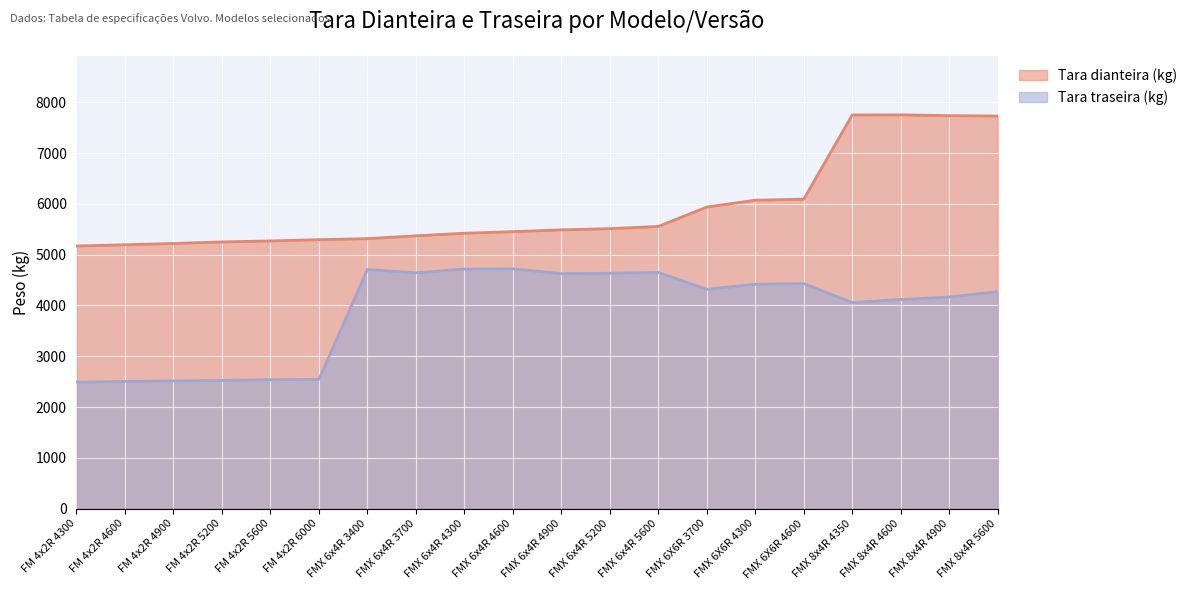

What is the difference between the Tara traseira (kg) values at FM 4x2R 4600 and FM 4x2R 6000?

40